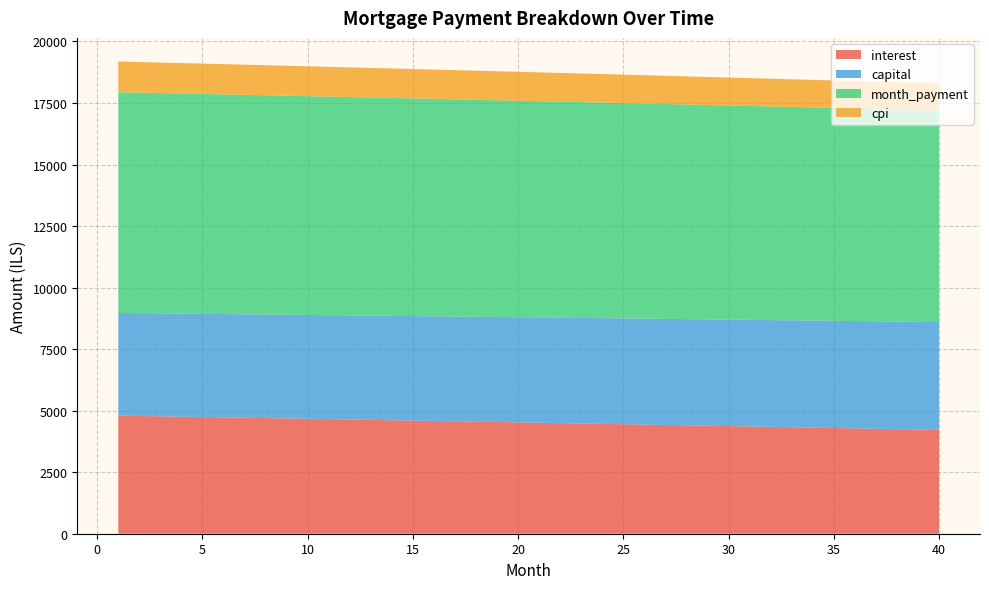

Reading right to left, list all the values displayed in this chart.

interest: 40=4218.6	39=4234.3	38=4250.0	37=4265.6	36=4281.1	35=4296.7	34=4312.1	33=4327.6	32=4342.9	31=4358.3	30=4373.5	29=4388.8	28=4404.0	27=4419.1	26=4434.2	25=4449.3	24=4464.3	23=4479.3	22=4494.2	21=4509.1	20=4524.0	19=4538.8	18=4553.5	17=4568.2	16=4582.9	15=4597.5	14=4612.1	13=4626.6	12=4641.1	11=4655.6	10=4670.0	9=4684.3	8=4698.6	7=4712.9	6=4727.1	5=4741.3	4=4755.5	3=4769.6	2=4783.6	1=4797.7
capital: 40=4380.2	39=4374.7	38=4369.2	37=4363.8	36=4358.3	35=4352.9	34=4347.5	33=4342.0	32=4336.6	31=4331.2	30=4325.8	29=4320.4	28=4315.0	27=4309.6	26=4304.2	25=4298.8	24=4293.5	23=4288.1	22=4282.8	21=4277.4	20=4272.1	19=4266.7	18=4261.4	17=4256.1	16=4250.8	15=4245.5	14=4240.2	13=4234.9	12=4229.6	11=4224.3	10=4219.0	9=4213.8	8=4208.5	7=4203.3	6=4198.0	5=4192.8	4=4187.5	3=4182.3	2=4177.1	1=4171.9
month_payment: 40=8598.8	39=8609.0	38=8619.2	37=8629.4	36=8639.5	35=8649.5	34=8659.6	33=8669.6	32=8679.5	31=8689.4	30=8699.3	29=8709.2	28=8719.0	27=8728.7	26=8738.5	25=8748.2	24=8757.8	23=8767.4	22=8777.0	21=8786.5	20=8796.0	19=8805.5	18=8814.9	17=8824.3	16=8833.7	15=8843.0	14=8852.3	13=8861.5	12=8870.7	11=8879.9	10=8889.0	9=8898.1	8=8907.1	7=8916.2	6=8925.2	5=8934.1	4=8943.0	3=8951.9	2=8960.7	1=8969.5
cpi: 40=1095.0	39=1099.1	38=1103.2	37=1107.3	36=1111.4	35=1115.4	34=1119.5	33=1123.5	32=1127.5	31=1131.5	30=1135.5	29=1139.5	28=1143.5	27=1147.4	26=1151.4	25=1155.3	24=1159.2	23=1163.2	22=1167.1	21=1170.9	20=1174.8	19=1178.7	18=1182.5	17=1186.4	16=1190.2	15=1194.0	14=1197.9	13=1201.6	12=1205.4	11=1209.2	10=1213.0	9=1216.7	8=1220.5	7=1224.2	6=1227.9	5=1231.6	4=1235.3	3=1239.0	2=1242.7	1=1246.3